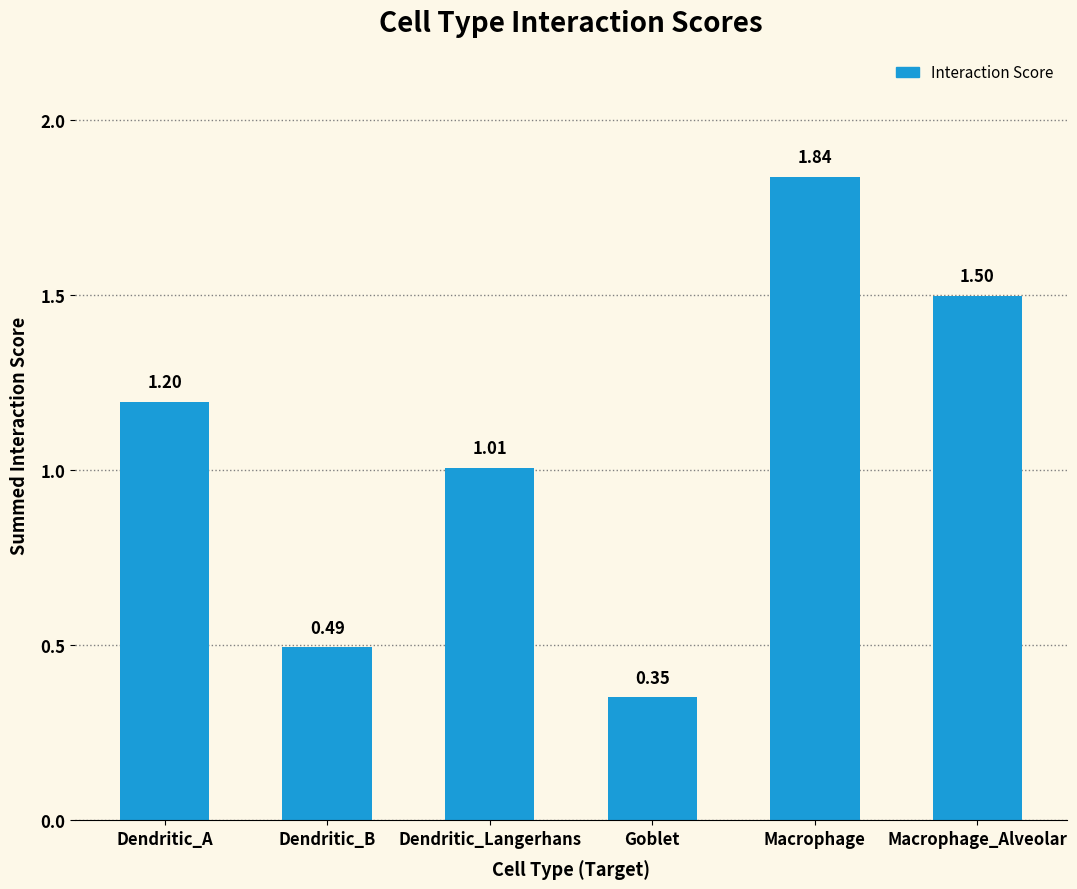

List the labels in order of value, largest first.

Macrophage, Macrophage_Alveolar, Dendritic_A, Dendritic_Langerhans, Dendritic_B, Goblet